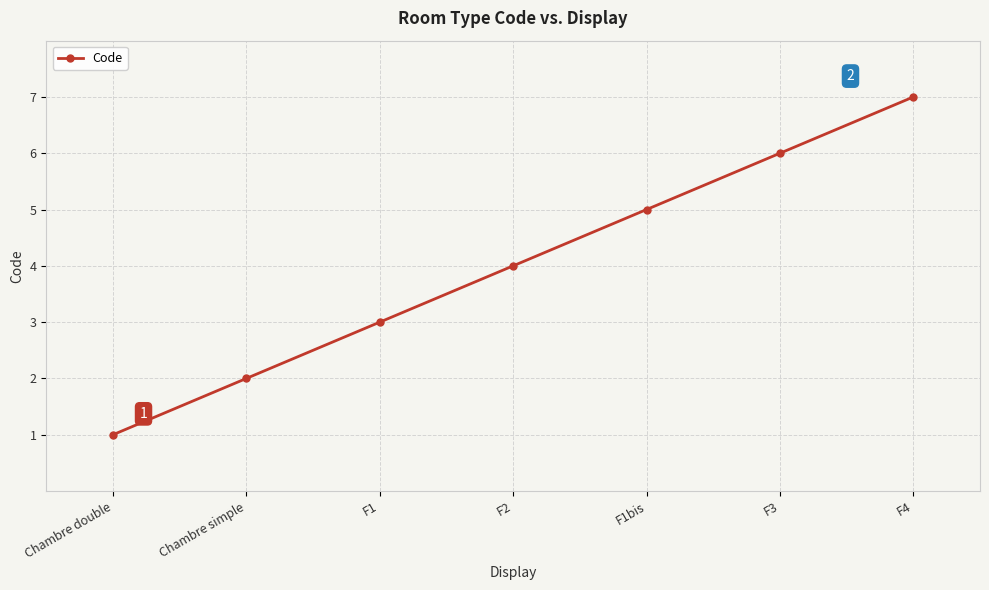

True or false: the data shows 3 at Chambre simple.

False